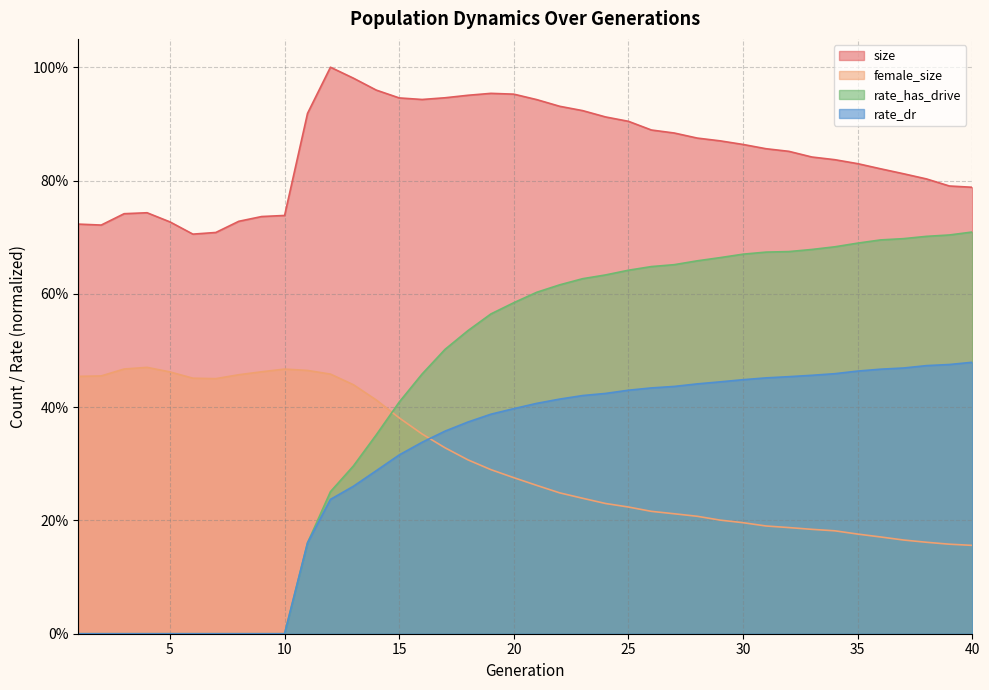

Reading left to right, extract all data points from this chart.

size: 0.7	0.7	0.7	0.7	0.7	0.7	0.7	0.7	0.7	0.7	0.9	1.0	1.0	1.0	0.9	0.9	0.9	1.0	1.0	1.0	0.9	0.9	0.9	0.9	0.9	0.9	0.9	0.9	0.9	0.9	0.9	0.9	0.8	0.8	0.8	0.8	0.8	0.8	0.8	0.8
female_size: 0.5	0.5	0.5	0.5	0.5	0.5	0.5	0.5	0.5	0.5	0.5	0.5	0.4	0.4	0.4	0.4	0.3	0.3	0.3	0.3	0.3	0.2	0.2	0.2	0.2	0.2	0.2	0.2	0.2	0.2	0.2	0.2	0.2	0.2	0.2	0.2	0.2	0.2	0.2	0.2
rate_has_drive: 0.0	0.0	0.0	0.0	0.0	0.0	0.0	0.0	0.0	0.0	0.2	0.3	0.3	0.4	0.4	0.5	0.5	0.5	0.6	0.6	0.6	0.6	0.6	0.6	0.6	0.6	0.7	0.7	0.7	0.7	0.7	0.7	0.7	0.7	0.7	0.7	0.7	0.7	0.7	0.7
rate_dr: 0.0	0.0	0.0	0.0	0.0	0.0	0.0	0.0	0.0	0.0	0.2	0.2	0.3	0.3	0.3	0.3	0.4	0.4	0.4	0.4	0.4	0.4	0.4	0.4	0.4	0.4	0.4	0.4	0.4	0.4	0.5	0.5	0.5	0.5	0.5	0.5	0.5	0.5	0.5	0.5